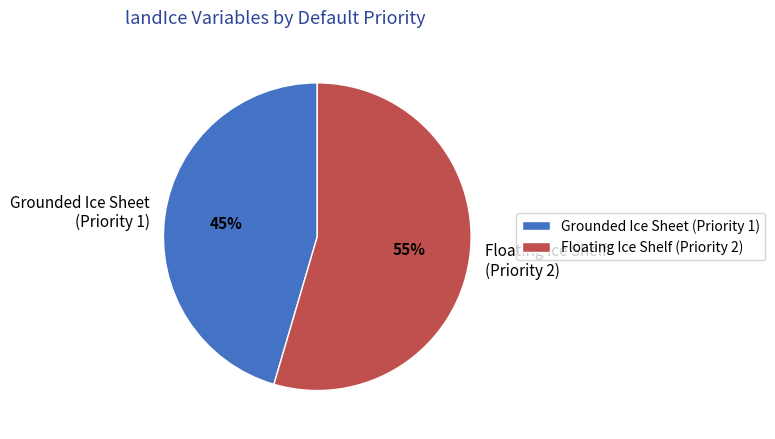

To the nearest percent, what is the average slice percentage?

50%